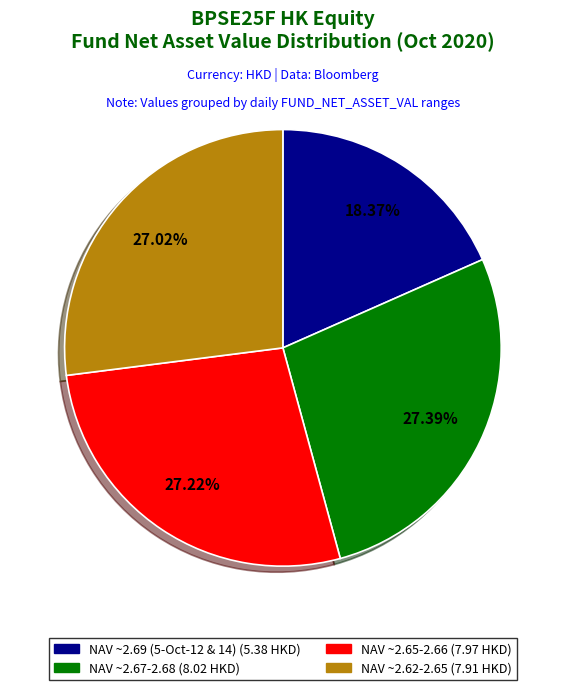

Does any single category account for the majority?

No